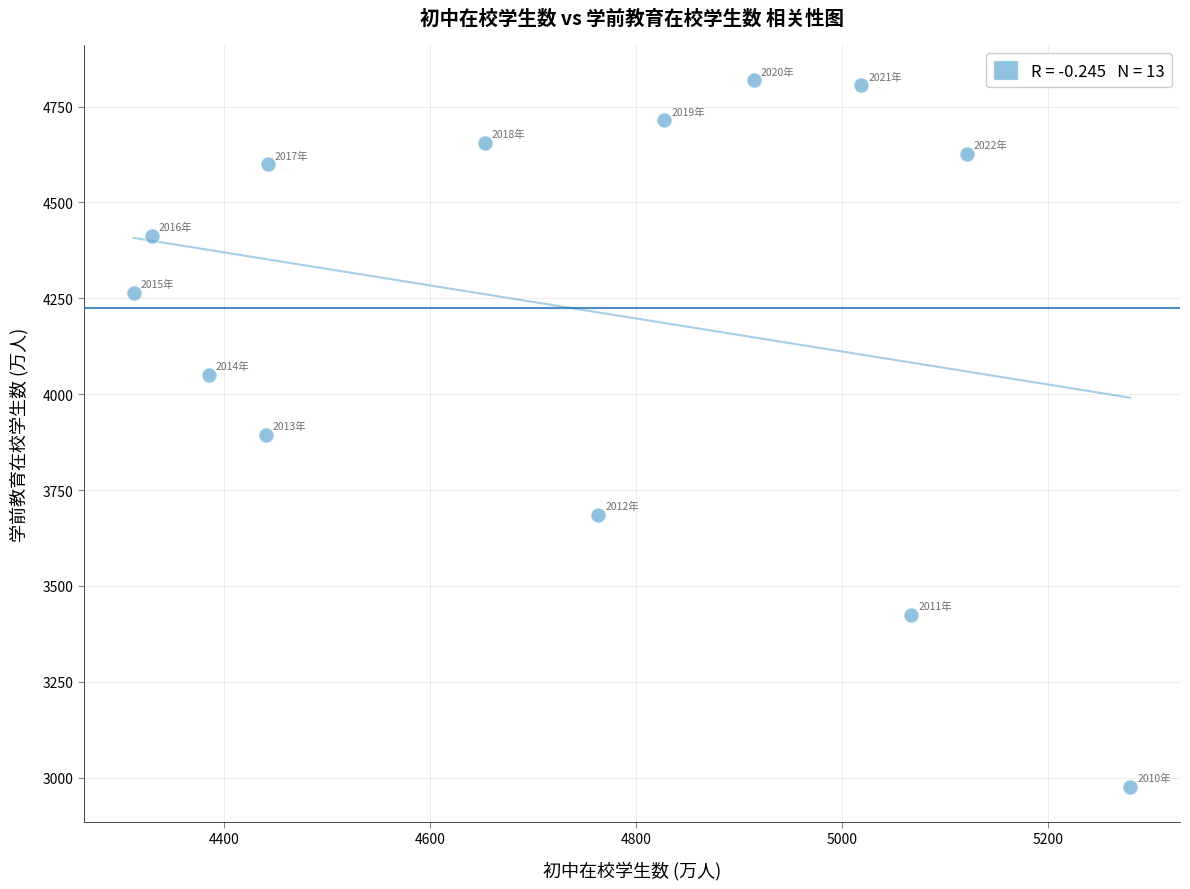

What is the range of Y values (max minus min)?

1841.6